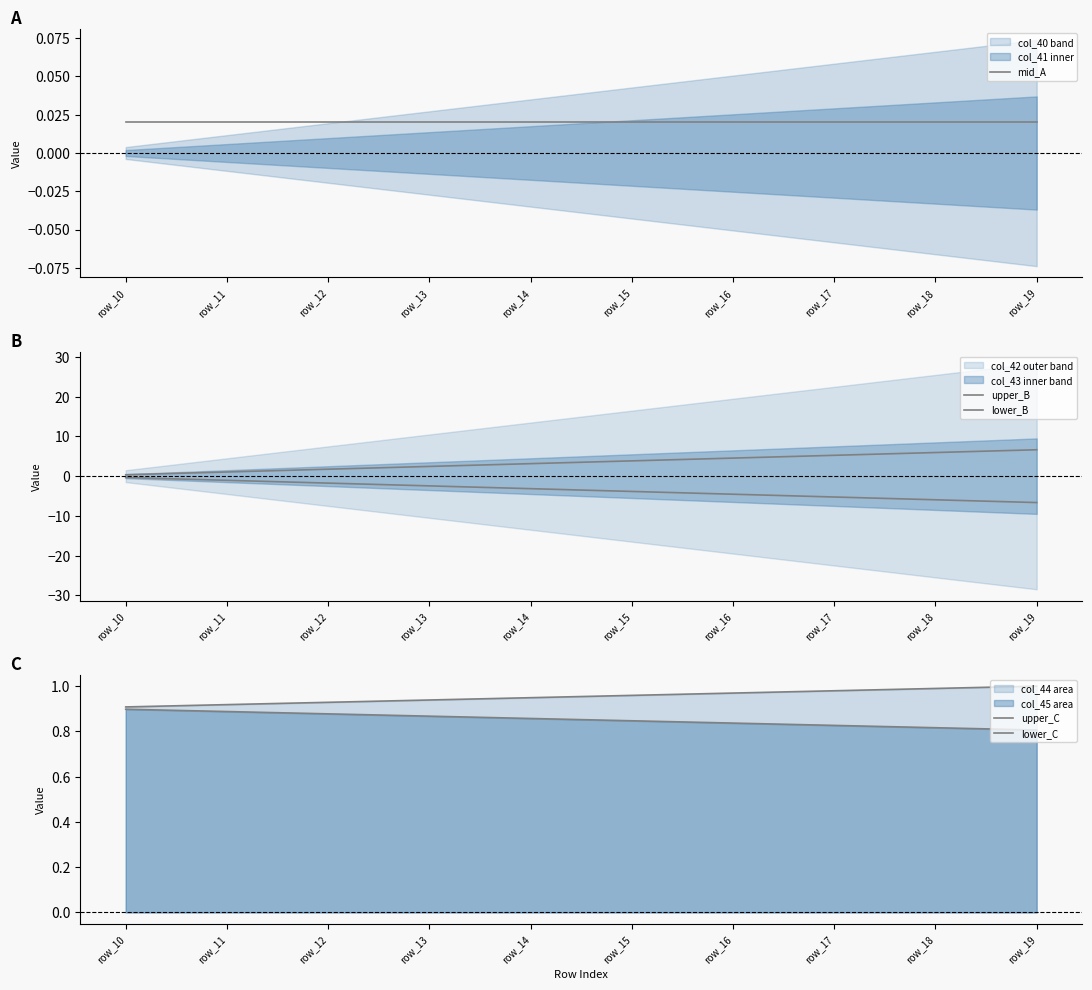

True or false: lower_B has a value of -6.1 at row_16.

False